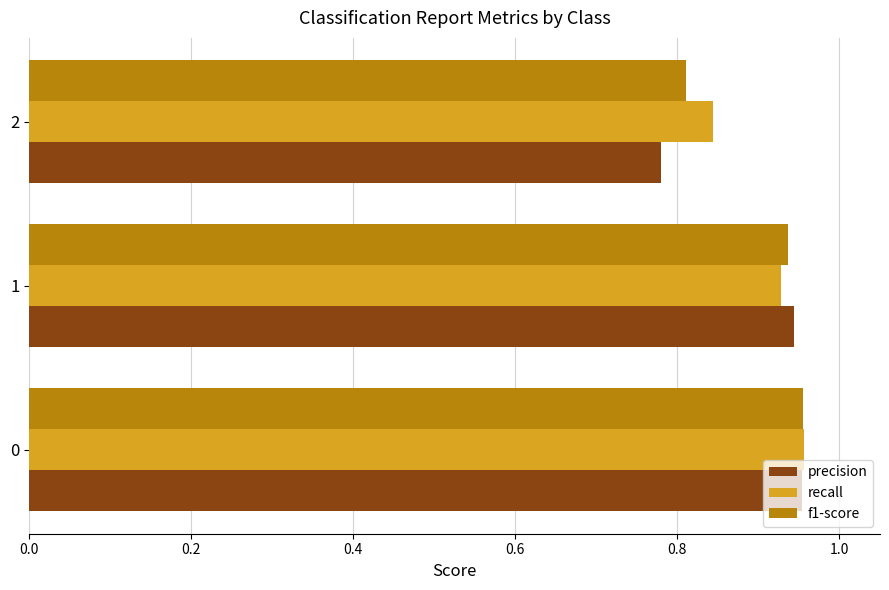

Between 1 and 2, which series saw the biggest shift?

precision